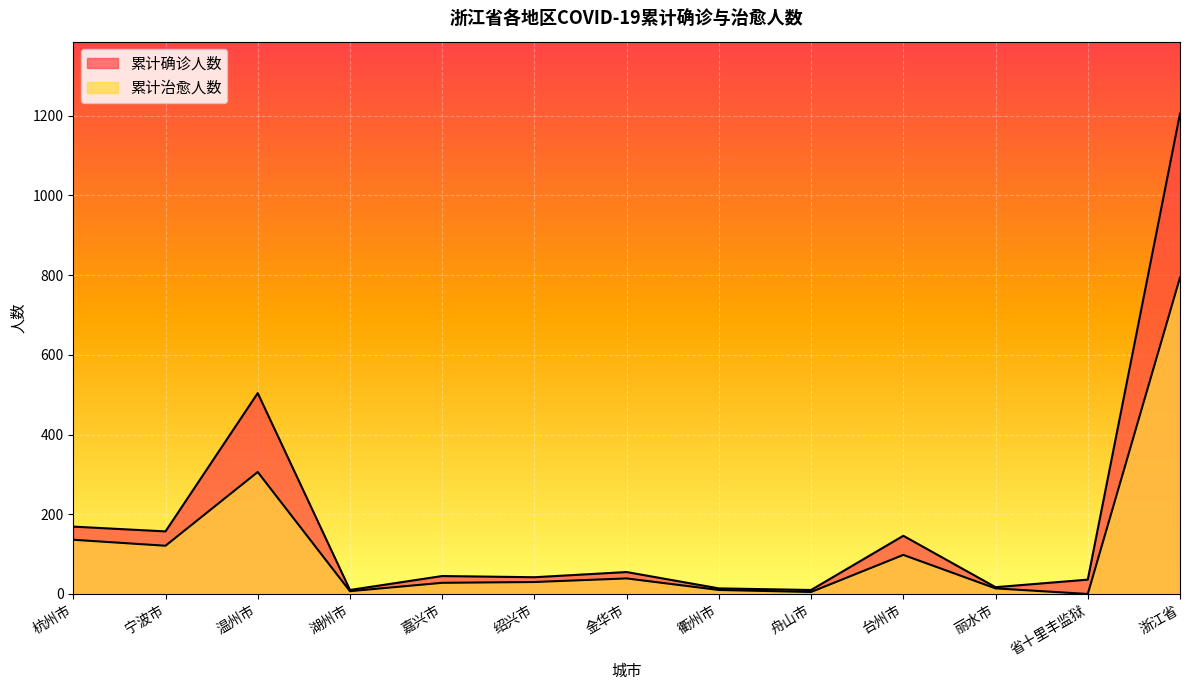

True or false: 累计确诊人数 and 累计治愈人数 intersect in this chart.

False